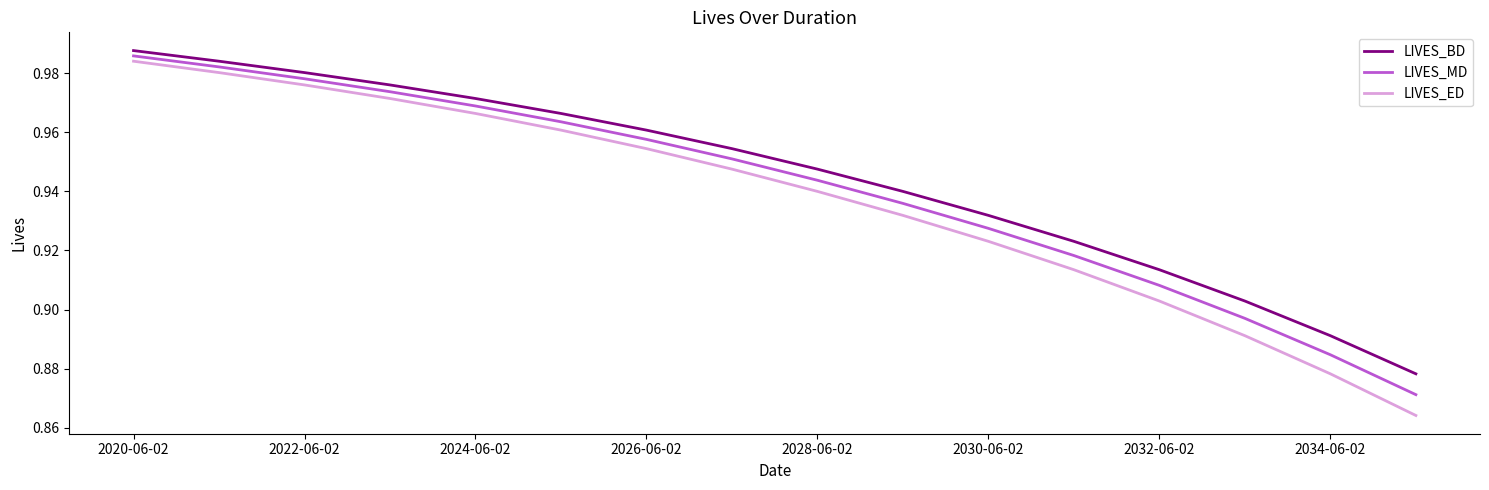

Which series has the largest range (max minus min)?

LIVES_ED